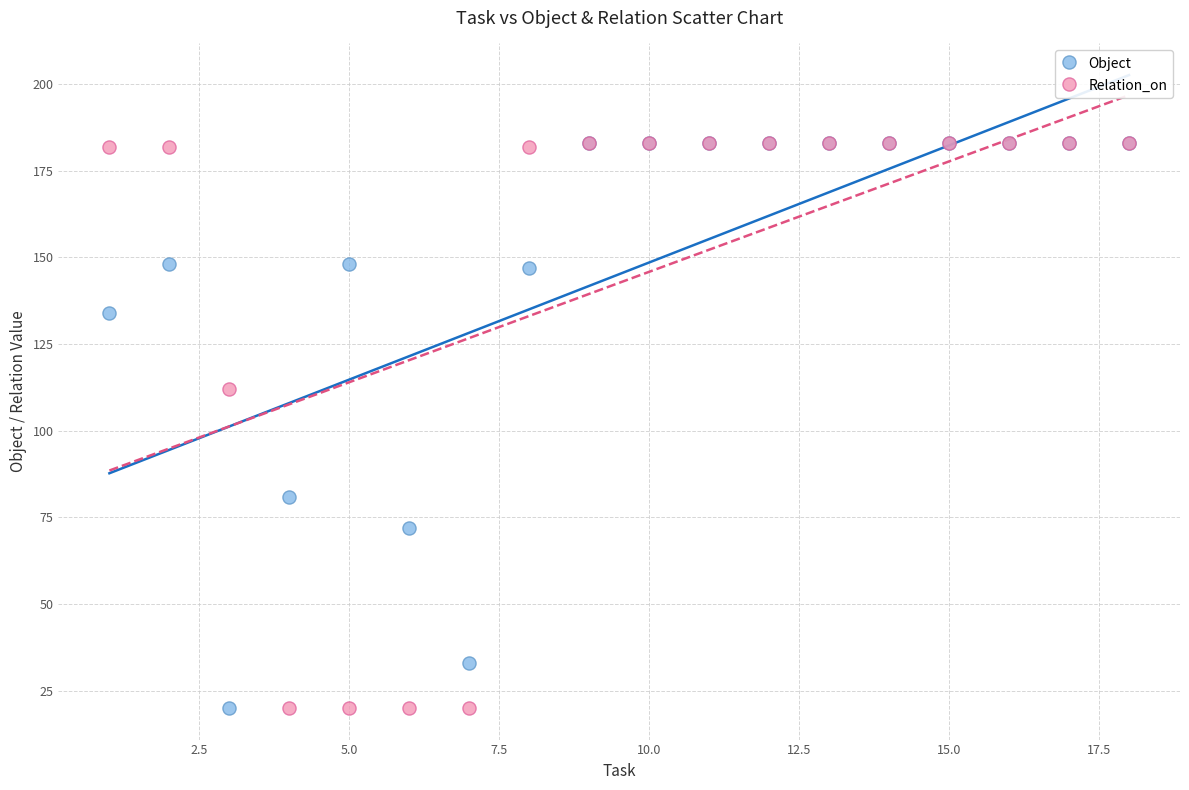

What are all the series names shown in the legend?

Object, Relation_on